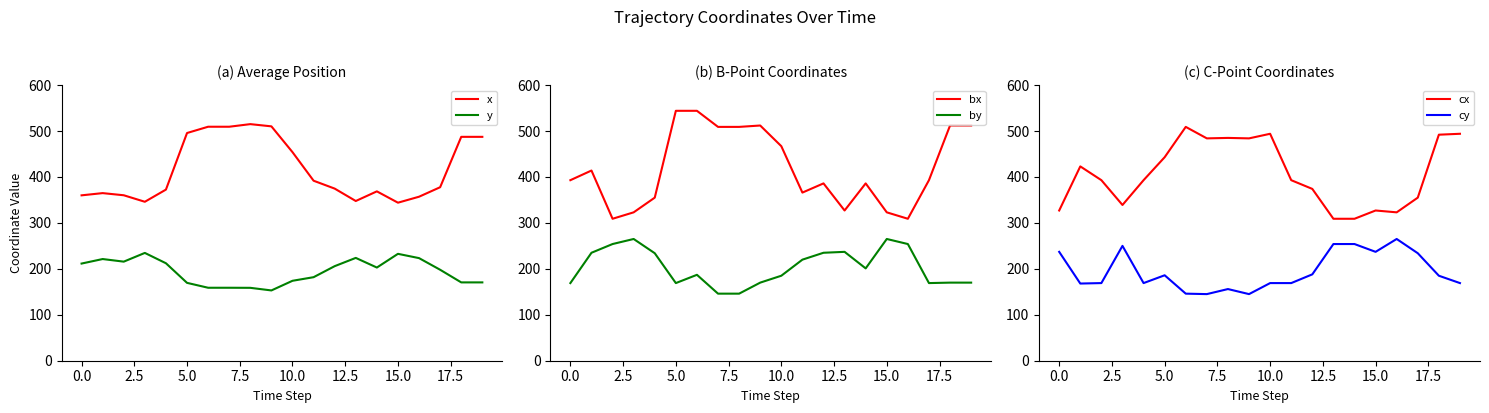

Reading left to right, extract all data points from this chart.

x: 360.0	364.8	360.2	346.0	372.5	495.7	509.3	509.3	515.0	510.2	454.0	391.8	374.7	347.7	368.7	344.0	357.0	377.7	487.3	487.3
y: 211.5	221.3	215.7	234.7	212.2	169.5	158.8	158.8	158.7	153.0	174.0	181.8	205.8	223.8	202.8	232.7	223.3	198.0	170.5	170.5
bx: 393.0	414.0	309.0	323.0	355.0	544.0	544.0	509.0	509.0	512.0	467.0	366.0	386.0	327.0	386.0	323.0	309.0	393.0	512.0	512.0
by: 169.0	235.0	254.0	265.0	234.0	169.0	187.0	146.0	146.0	170.0	185.0	220.0	235.0	237.0	201.0	265.0	254.0	169.0	170.0	170.0
cx: 327.0	423.0	393.0	339.0	393.0	443.0	509.0	484.0	485.0	484.0	494.0	393.0	374.0	309.0	309.0	327.0	323.0	355.0	492.0	494.0
cy: 237.0	168.0	169.0	250.0	169.0	186.0	146.0	145.0	156.0	145.0	169.0	169.0	188.0	254.0	254.0	237.0	265.0	234.0	185.0	169.0